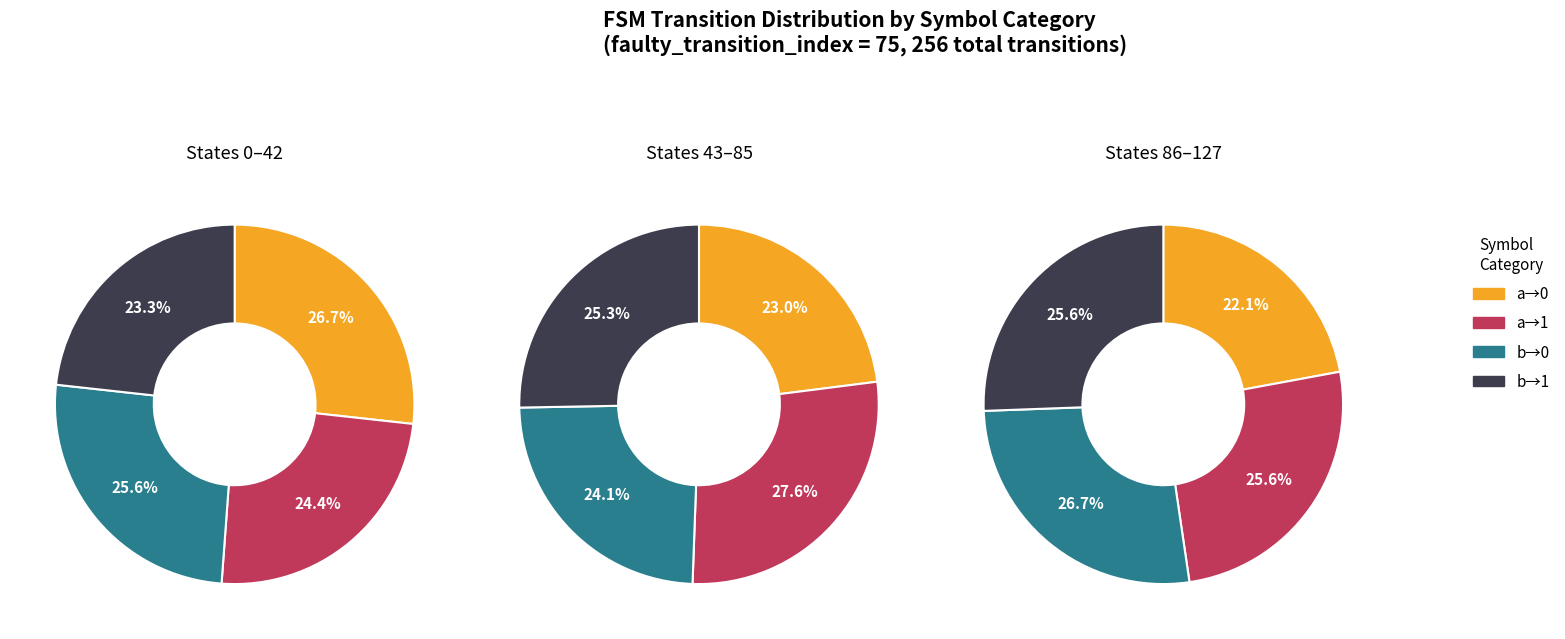

Is the sum of 0 and 3 greater than half?

No